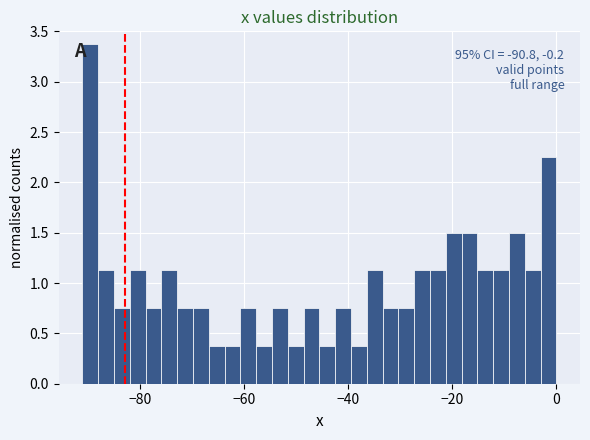

Around what value on the x-axis is the tallest bar? Give the approximate position of its centre, as read against the axis.

-90